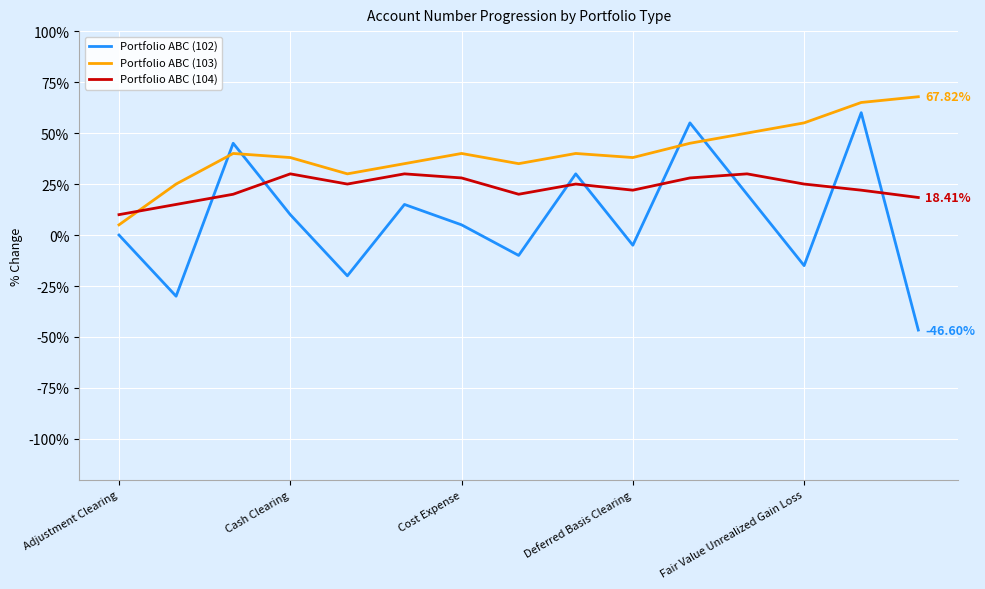

Which series has the widest spread of values?

Portfolio ABC (102)